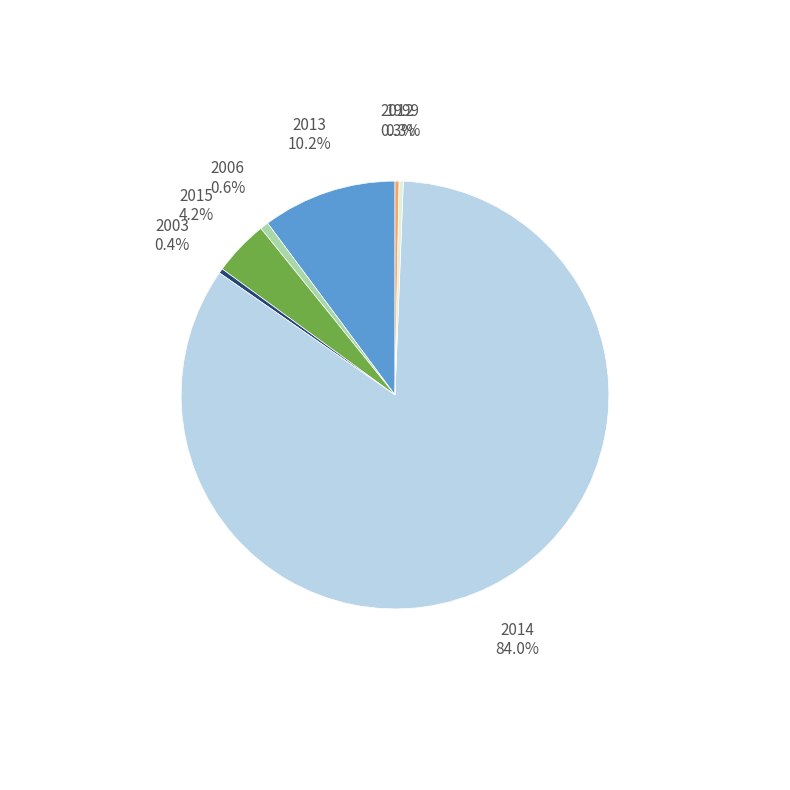

Is there any slice that represents more than half of the pie?

Yes